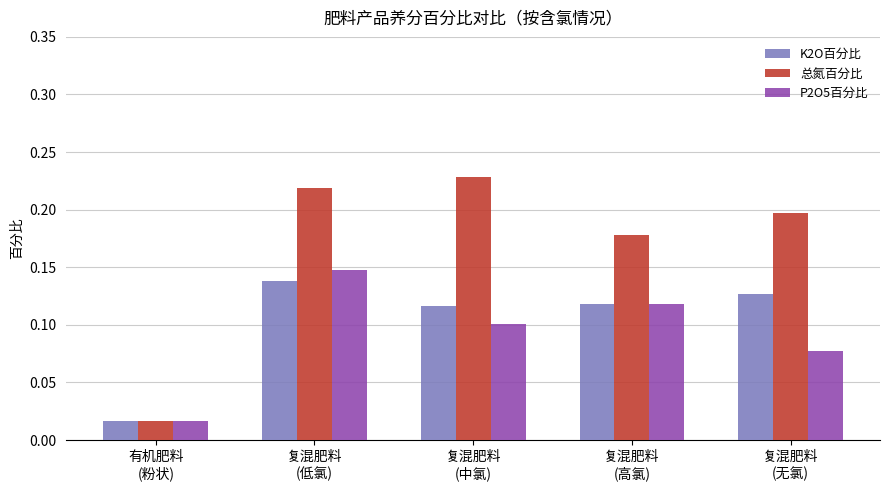

Where is P2O5百分比 nearest to the value 0?

有机肥料
(粉状)